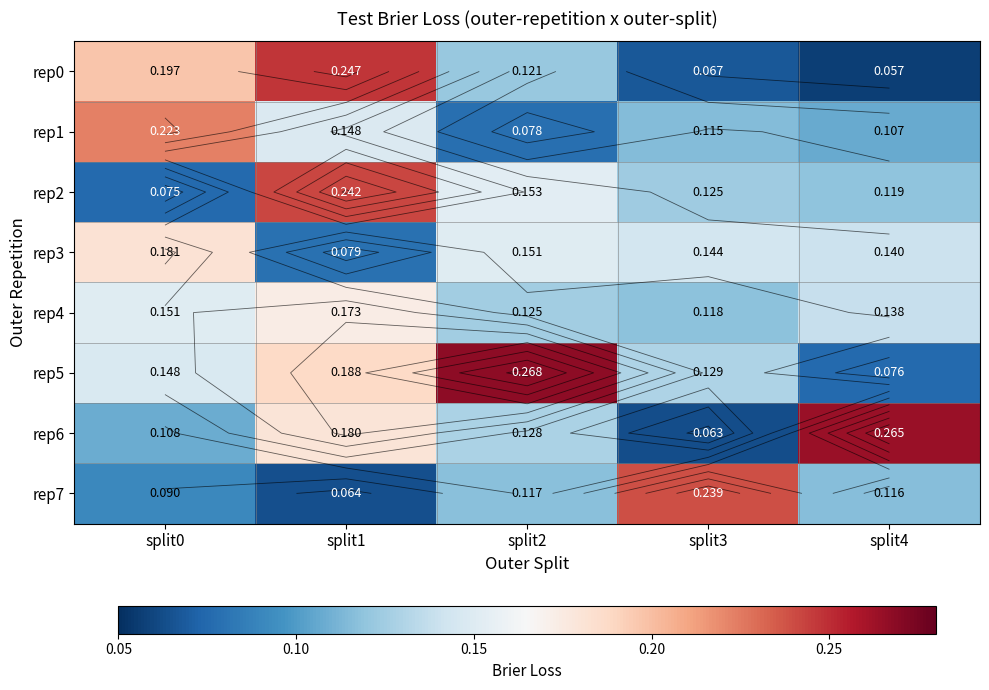

At which category is the sum across all series the highest?

split1